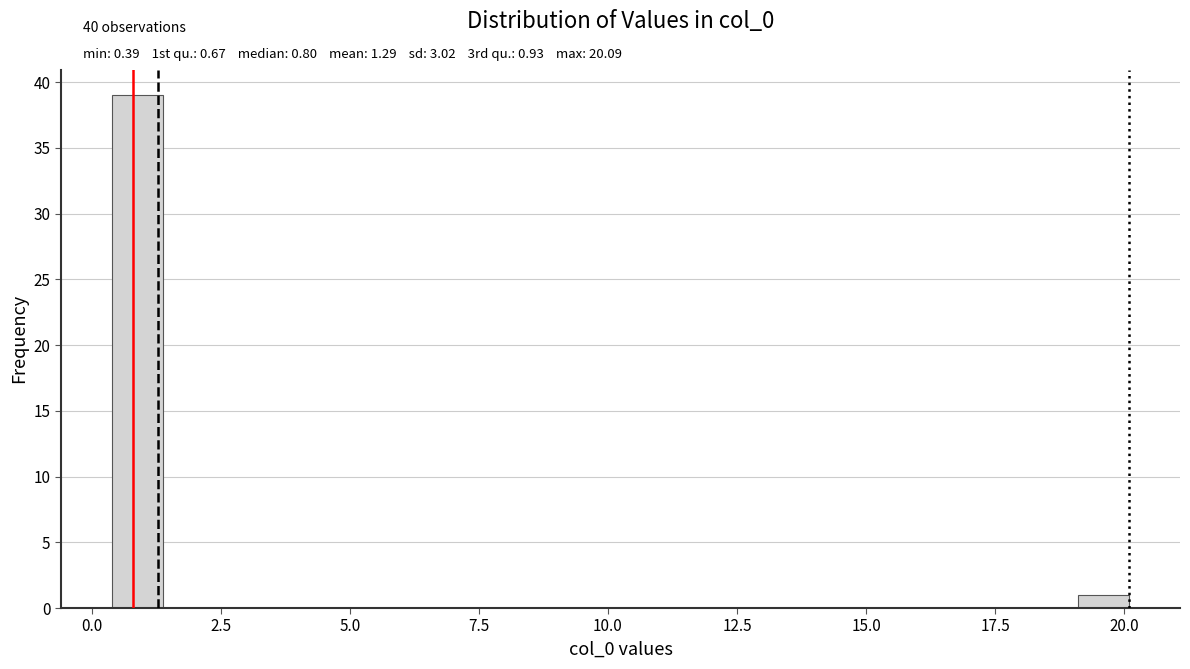

Around what value on the x-axis is the tallest bar? Give the approximate position of its centre, as read against the axis.

1.0